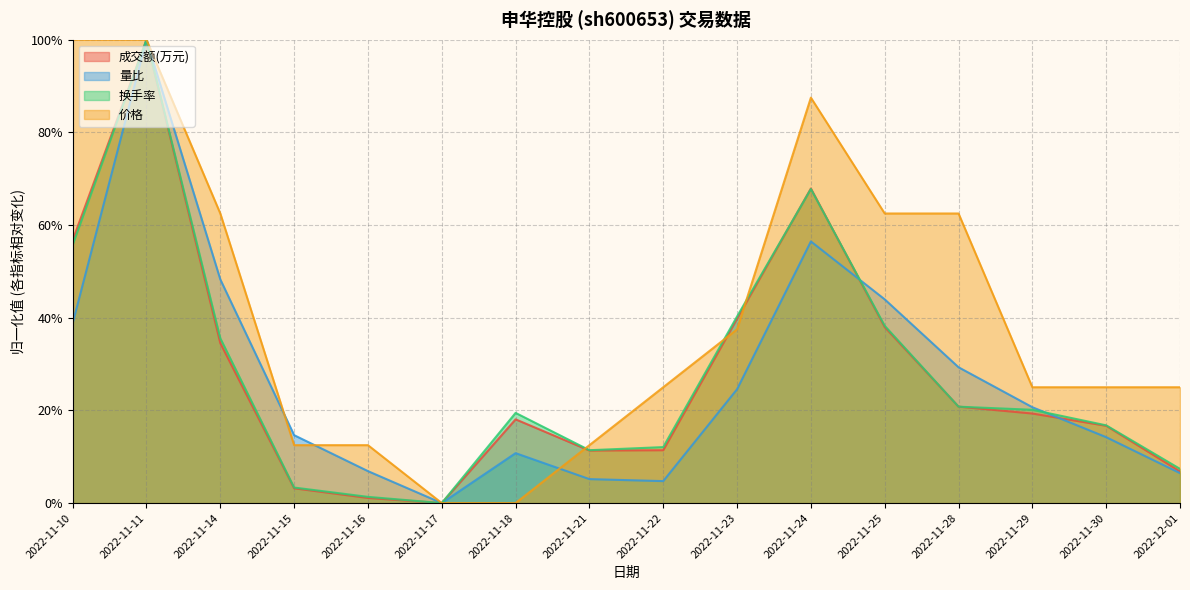

Reading right to left, extract all data points from this chart.

成交额(万元): 6.8	16.7	19.3	20.8	38.0	67.9	39.8	11.4	11.3	18.1	0.0	1.1	3.2	34.5	100.0	56.7
量比: 6.5	14.2	20.7	29.3	44.0	56.5	24.6	4.7	5.2	10.8	0.0	6.9	14.7	48.3	100.0	38.8
换手率: 7.4	16.8	20.1	20.8	38.3	67.8	40.3	12.1	11.4	19.5	0.0	1.3	3.4	35.6	100.0	55.7
价格: 25.0	25.0	25.0	62.5	62.5	87.5	37.5	25.0	12.5	0.0	0.0	12.5	12.5	62.5	100.0	100.0